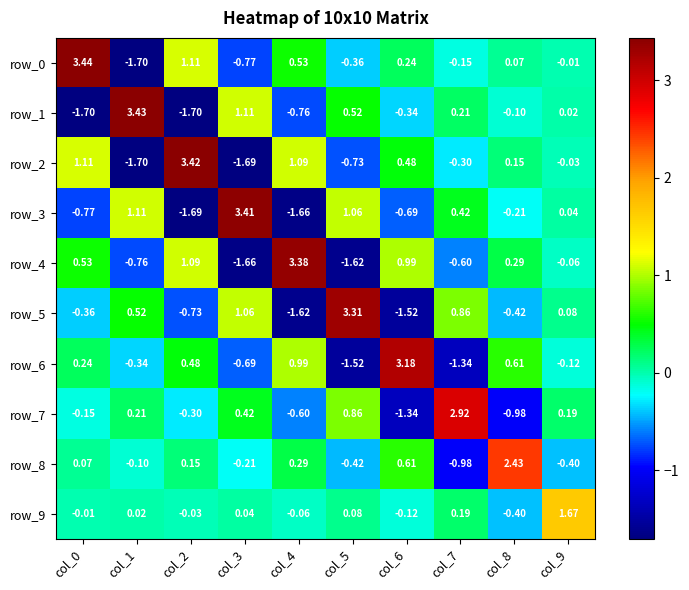

What is the sum of all row_9 values?

1.4